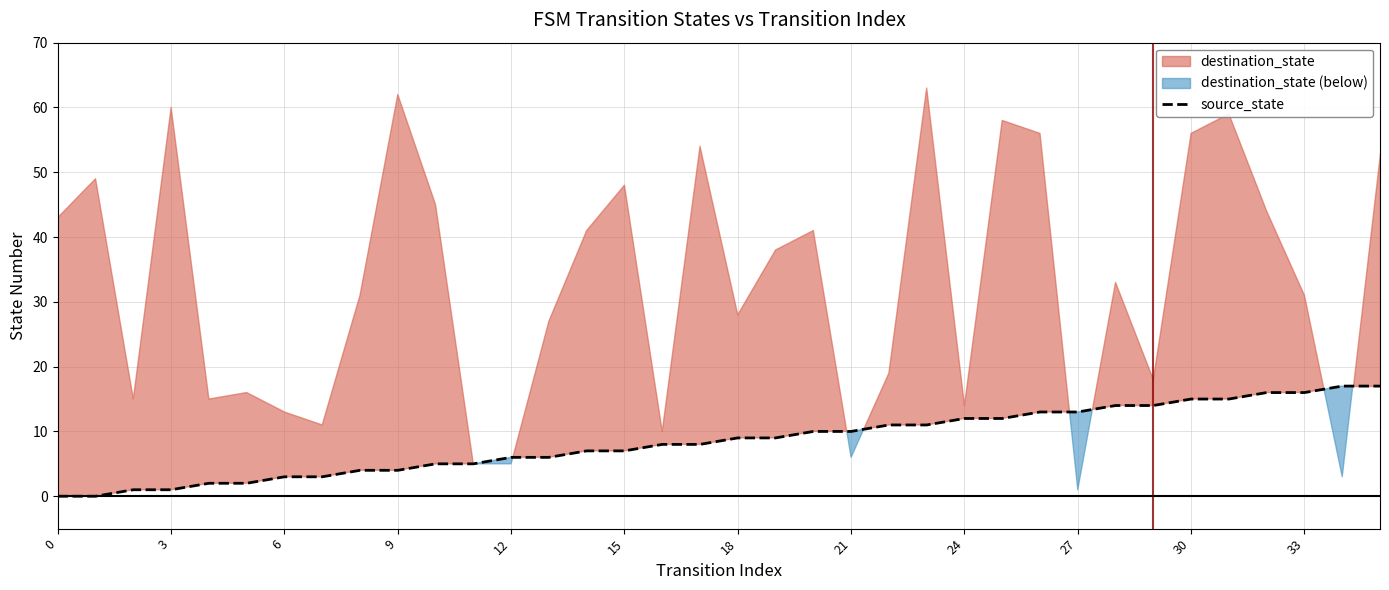

The source_state series shows 12 at 24. True or false?

True